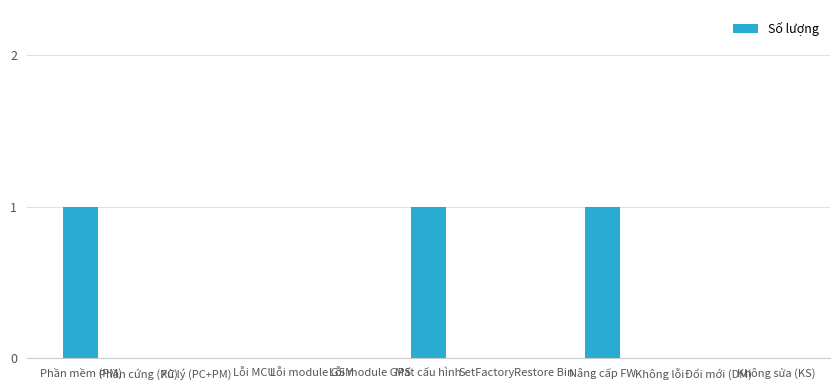

What is the change in value from Xử lý (PC+PM) to Mất cấu hình?

+1